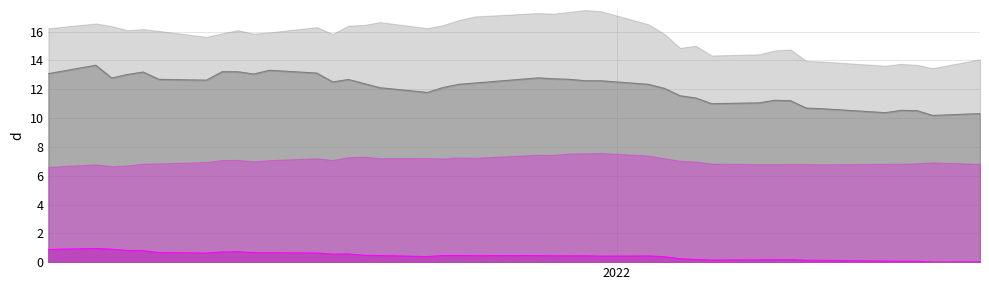

What is the greatest value displayed?

17.5